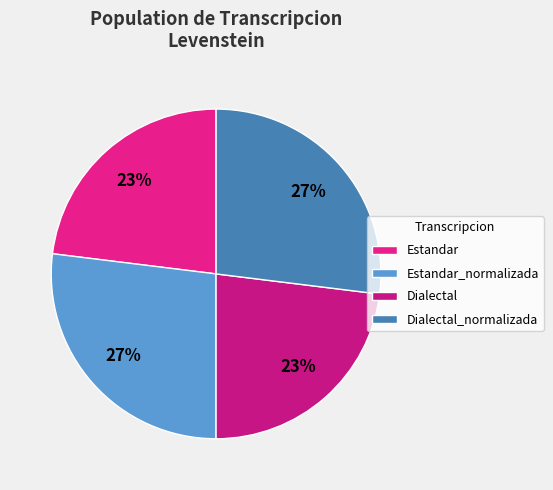

To the nearest percent, what is the difference between the largest and smallest slice percentages?

4%